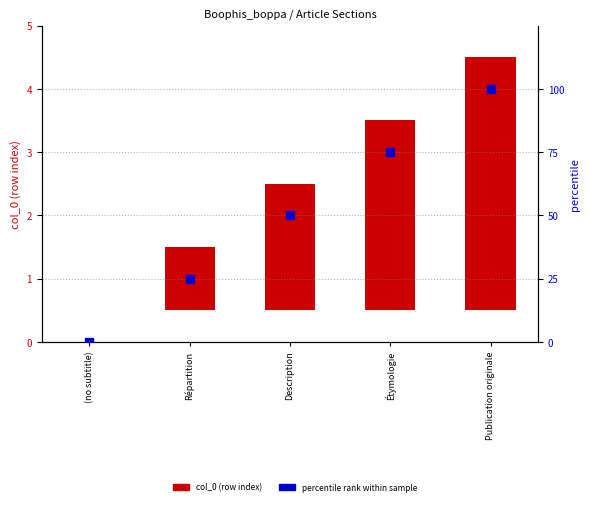

Which has a higher value, Répartition or Étymologie?

Étymologie